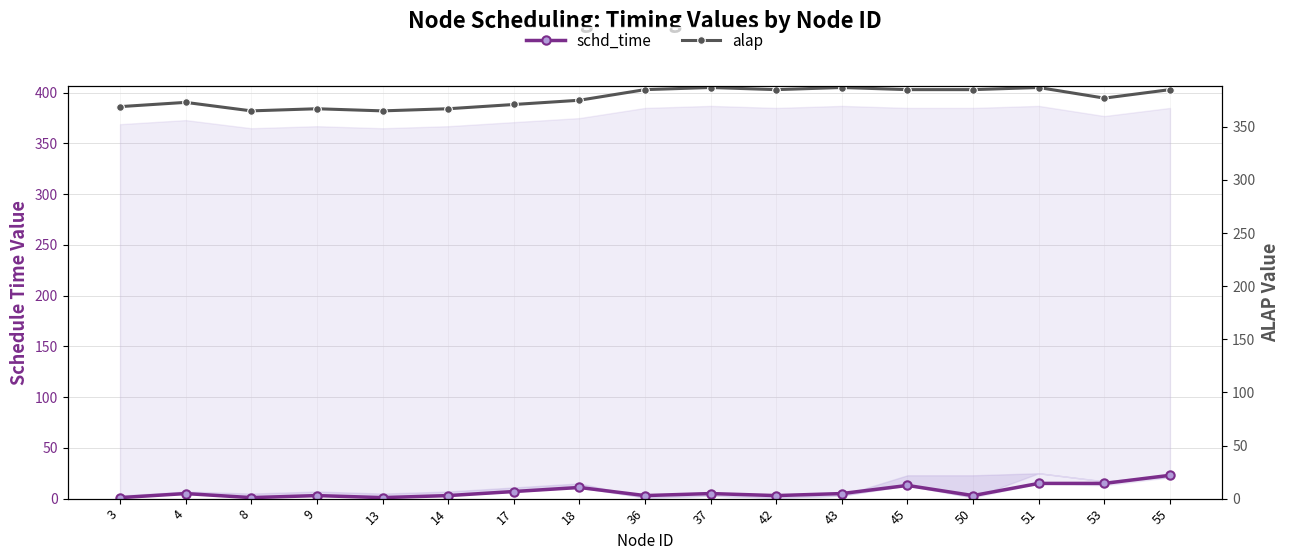

Does the chart display data point markers on the line(s)?

Yes